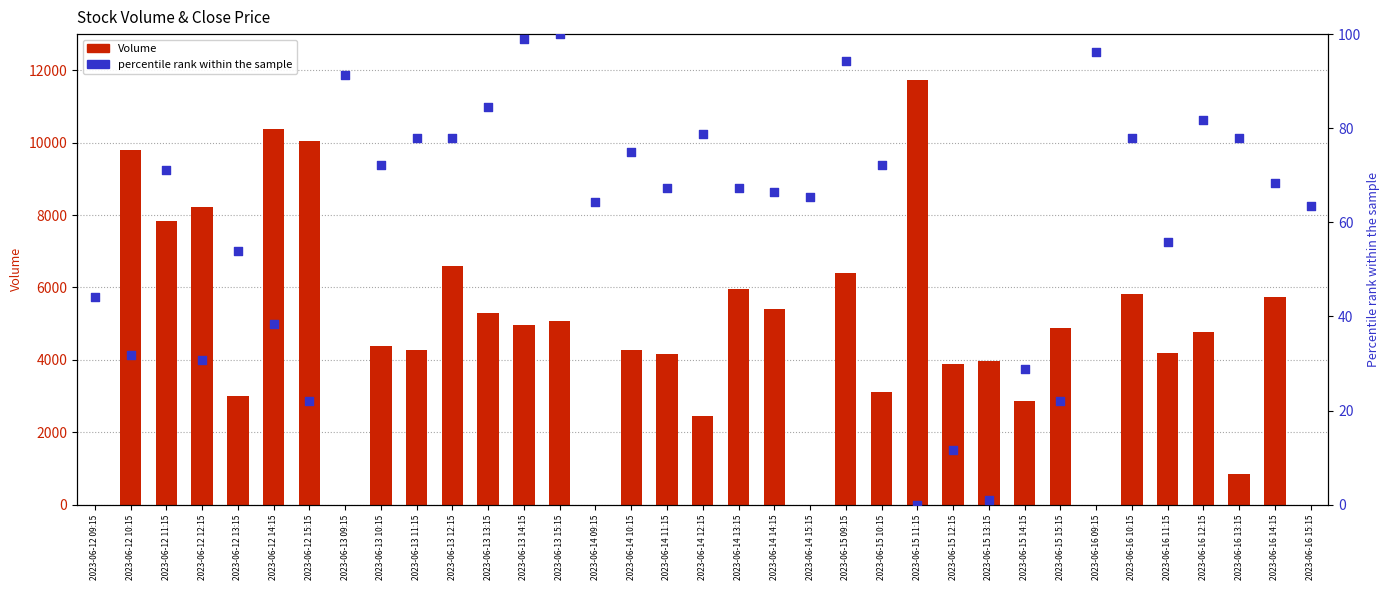

At which category is the sum across all series the highest?

2023-06-15 11:15